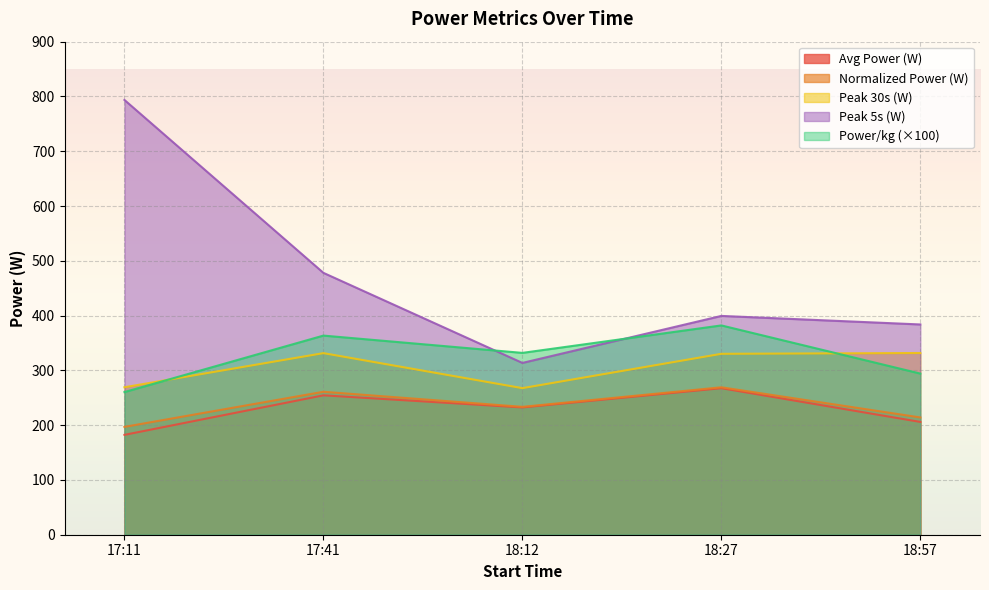

Rank the categories by avg_power_w value from lowest to highest.

17:11, 18:57, 18:12, 17:41, 18:27